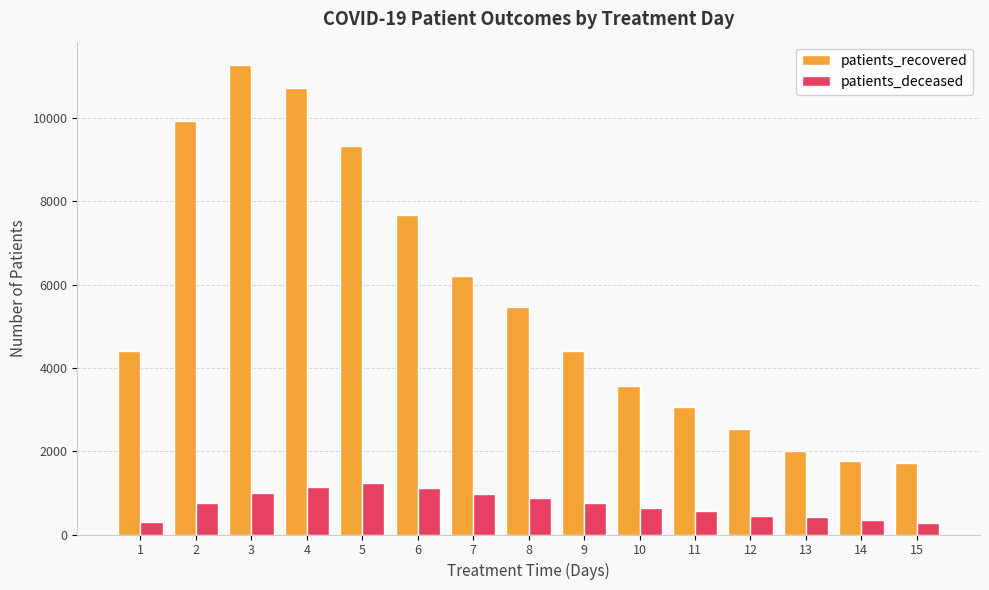

Where does the patients_deceased series first go above 752?

2